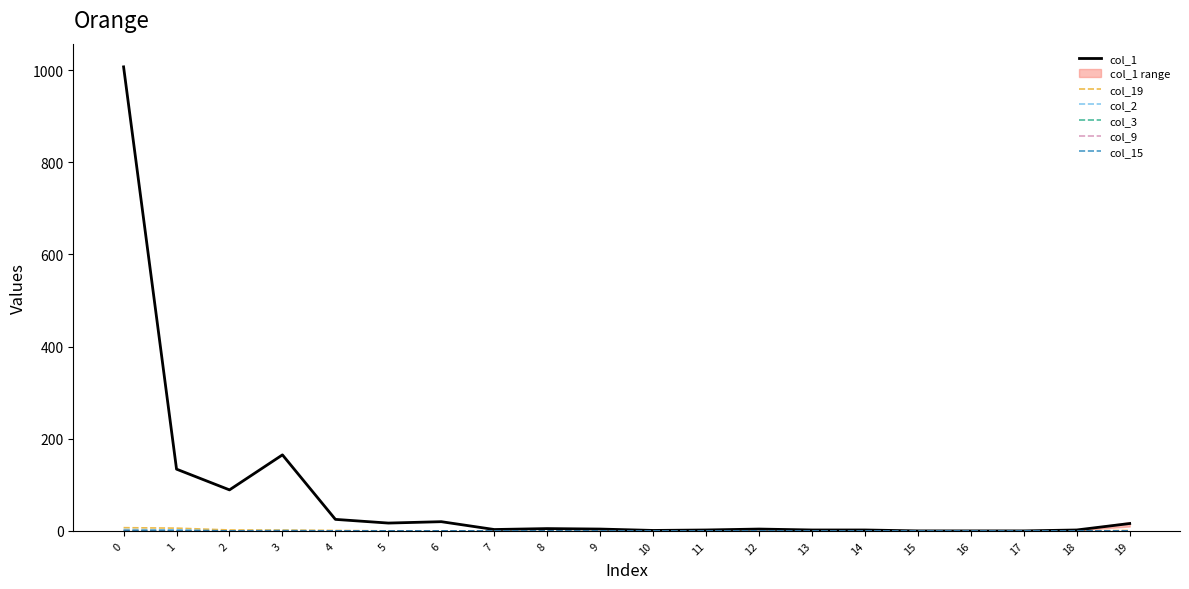

What are all the series names shown in the legend?

col_1, col_19, col_2, col_3, col_9, col_15